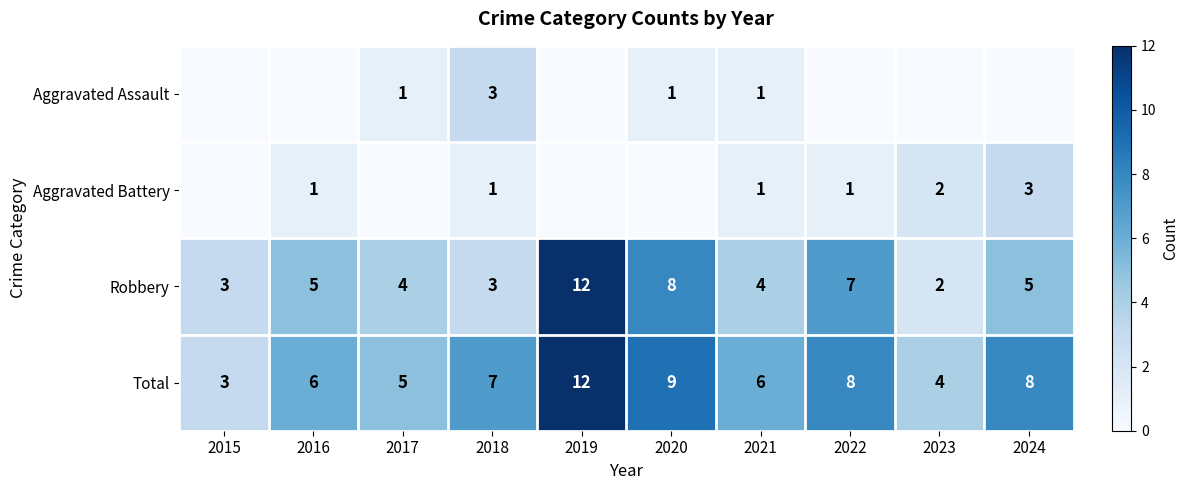

Is it true that Robbery equals 3 at 2024?

False